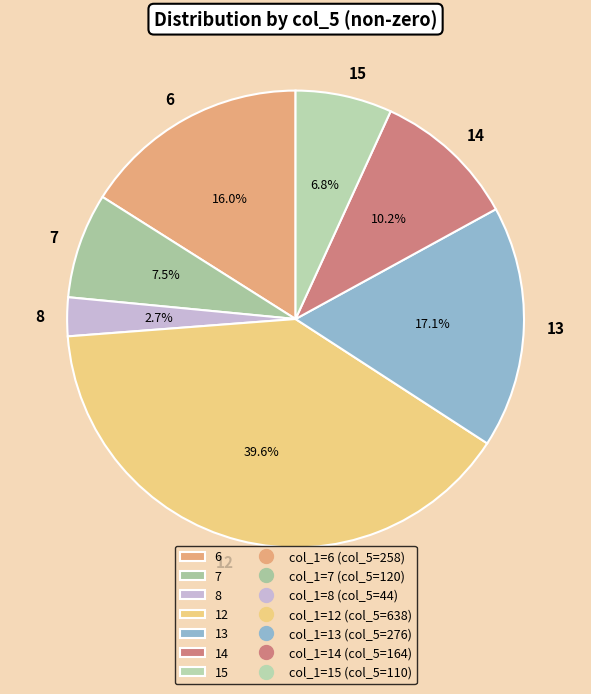

Does any single category account for the majority?

No